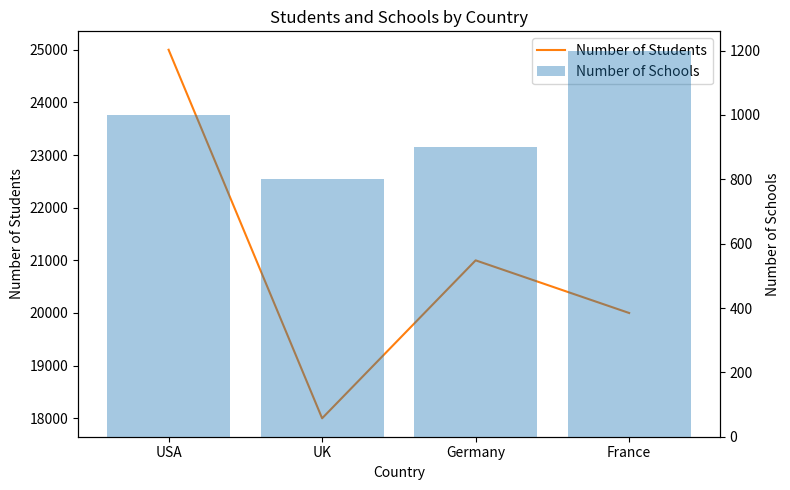

Which series changed the most between USA and Germany?

Number of Students